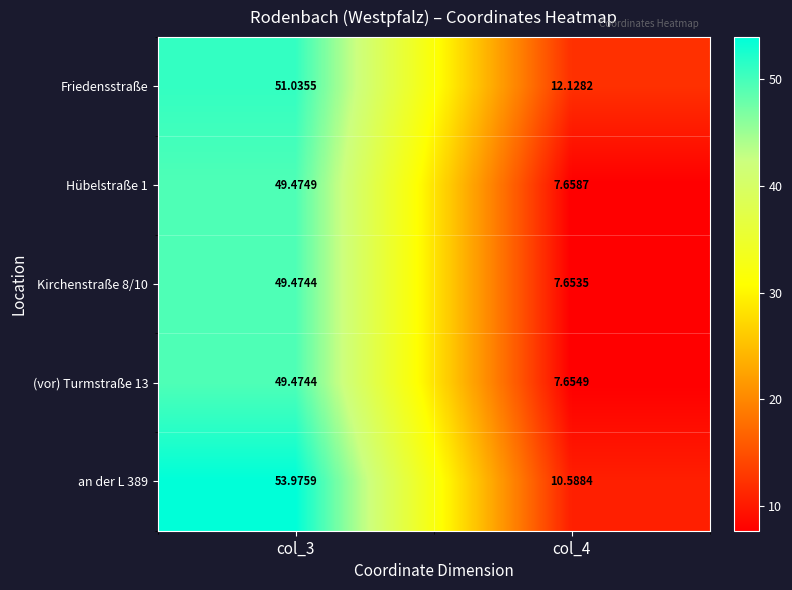

Is the value of (vor) Turmstraße 13 at col_4 greater than the value of an der L 389 at col_4?

No